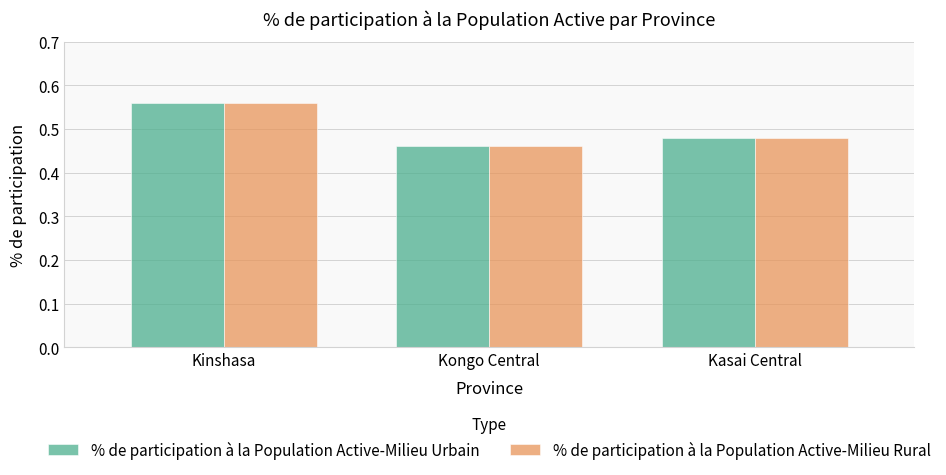

The value of % de participation à la Population Active-Milieu Rural at Kongo Central is 0.2. True or false?

False